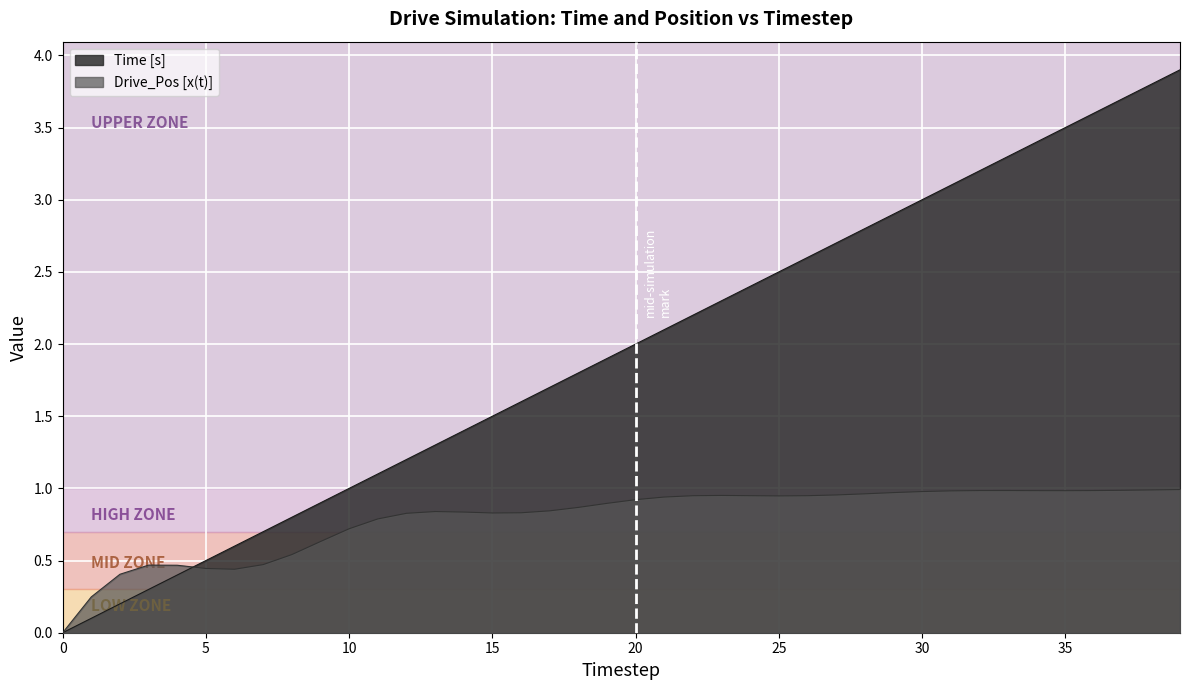

What are all the series names shown in the legend?

Time [s], Drive_Pos [x(t)]